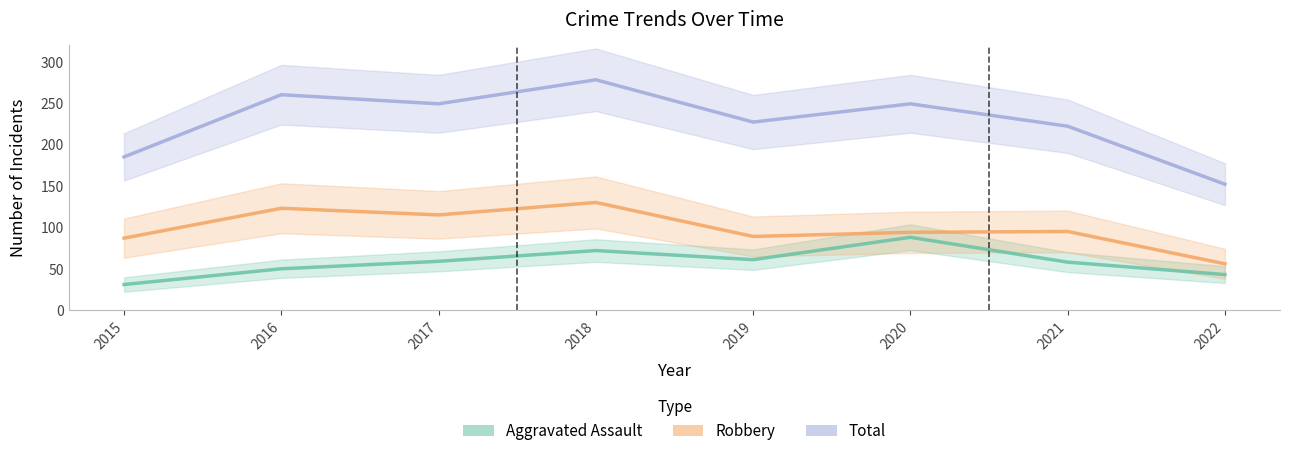

Which category has the highest value in the Aggravated Assault series?

2020